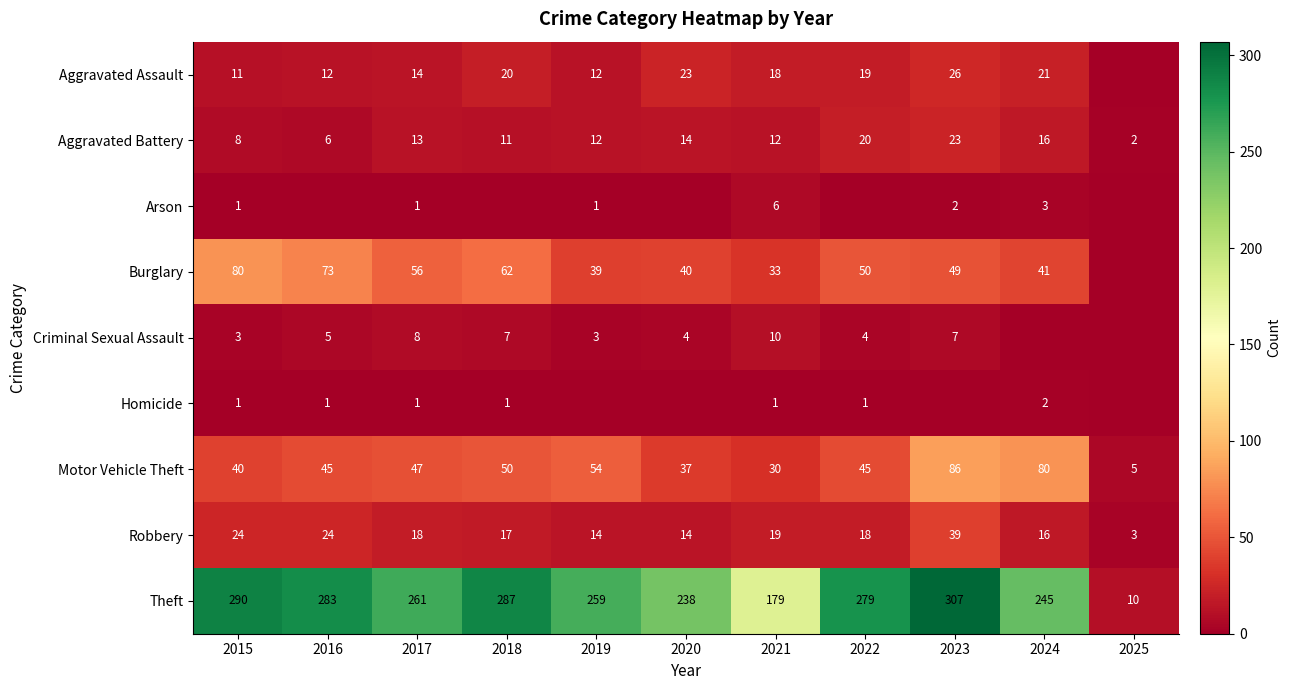

What is the difference between the Aggravated Battery values at 2025 and 2018?

9